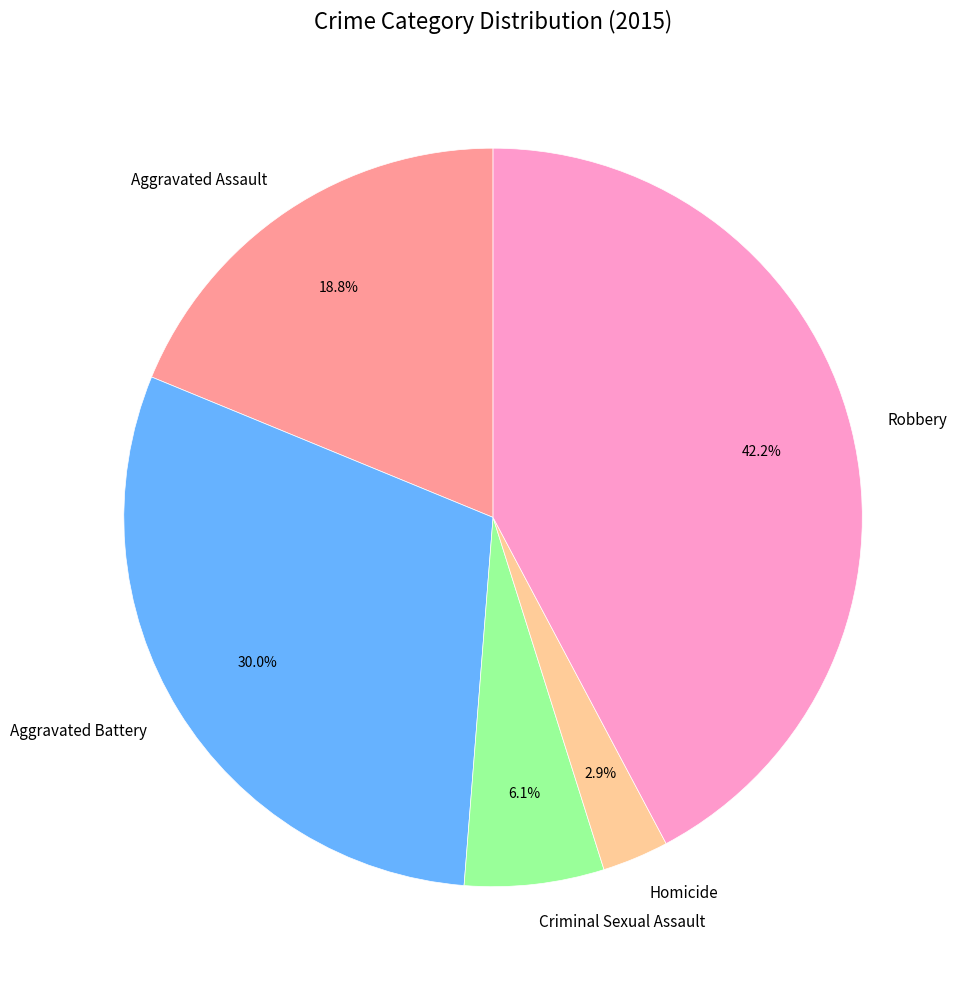

To the nearest percent, what is the difference between the largest and smallest slice percentages?

39%